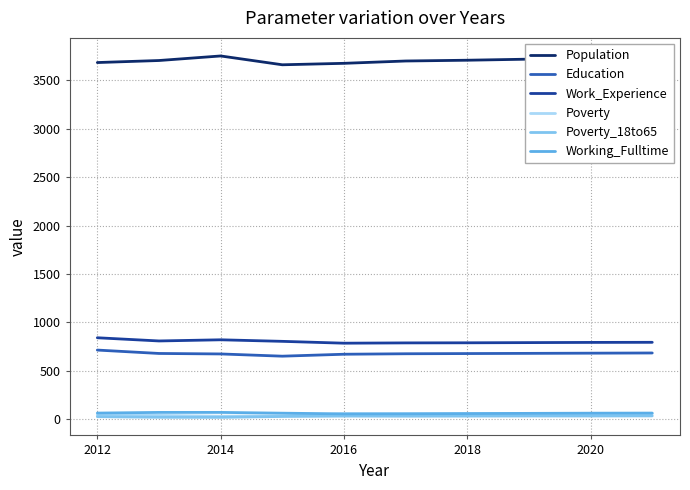

How many lines are shown in the chart?

6